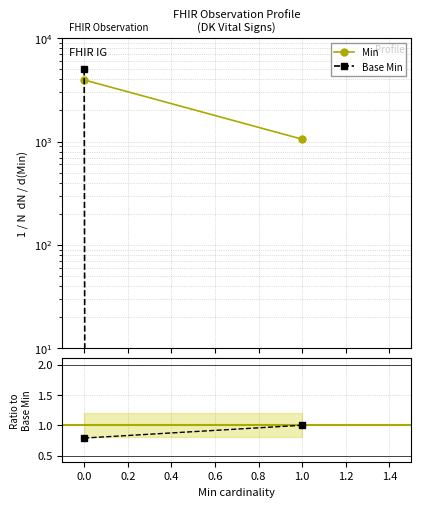

Which series has the largest total across all categories?

Min